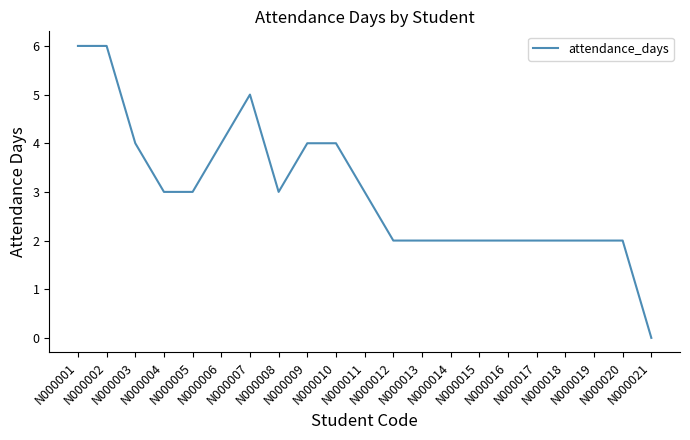

Is this an area chart (filled region under the line)?

No